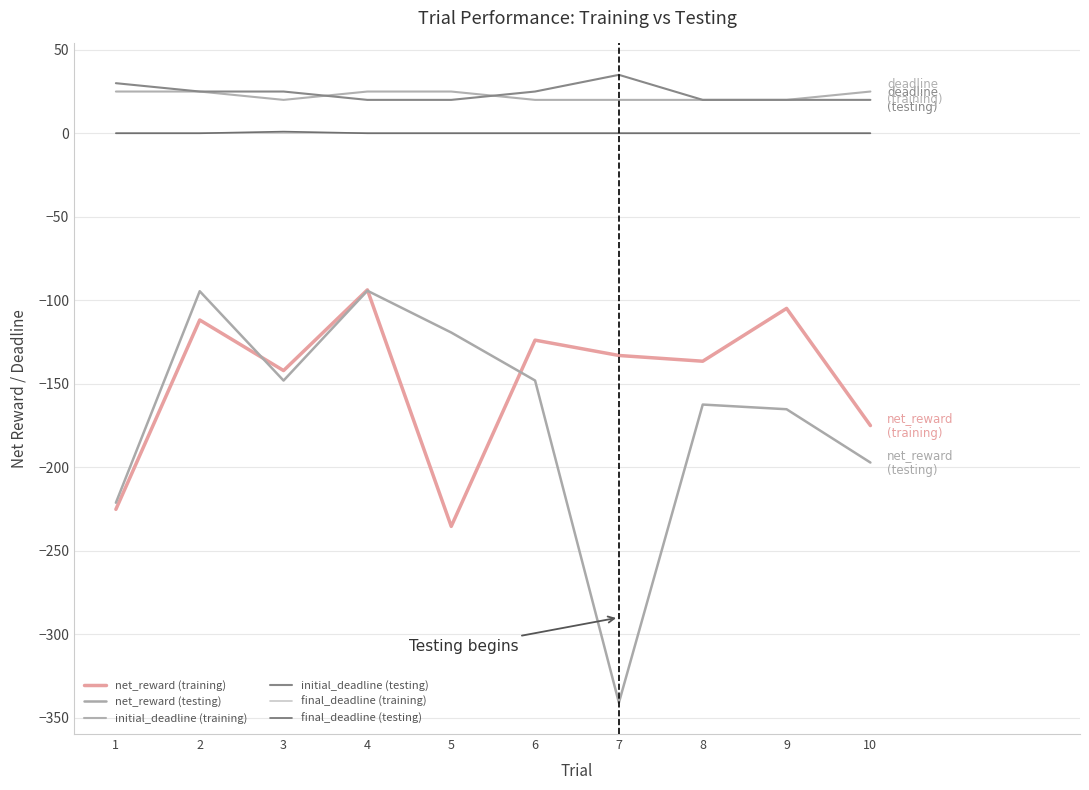

Which series changed the most between 7 and 8?

net_reward (testing)